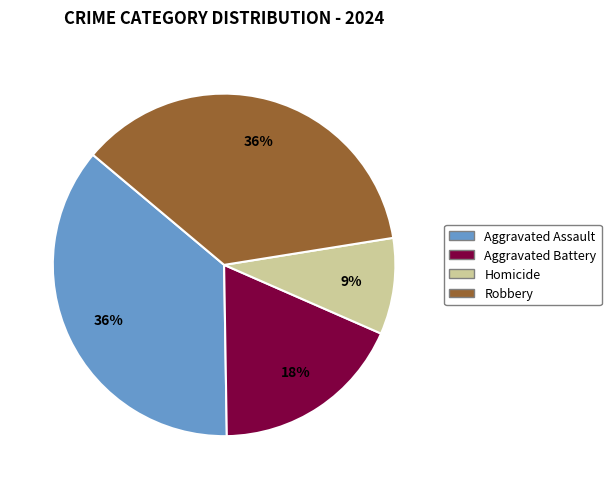

To the nearest percent, what is the difference between the Aggravated Battery and Homicide slice percentages?

9%